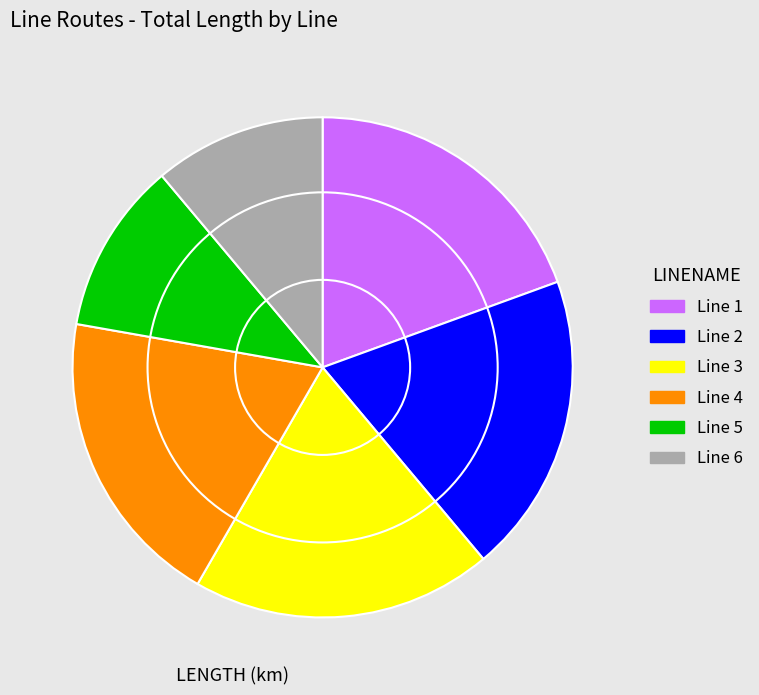

How many segments does this pie chart have?

6